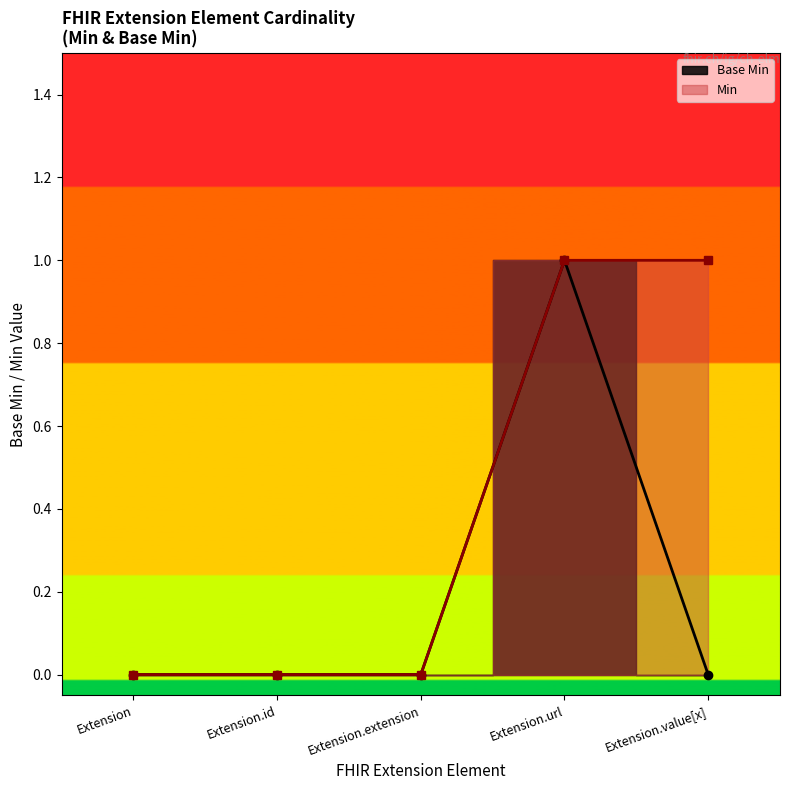

How many positive values are there?

1